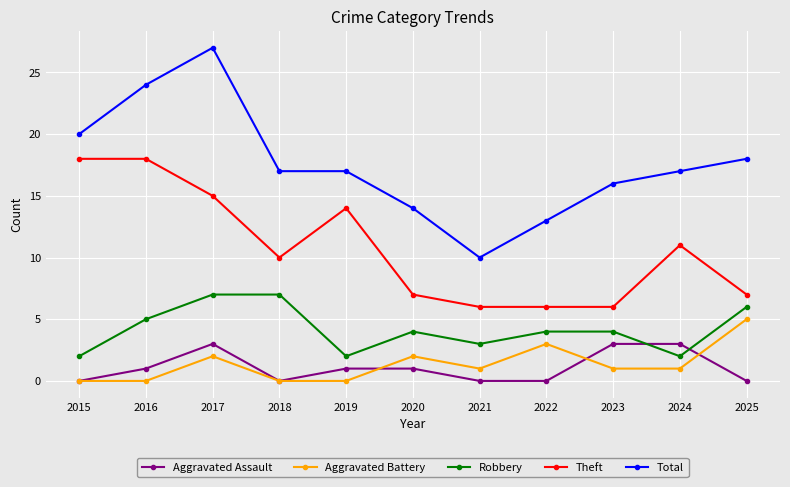

Count the number of data series in this chart.

5